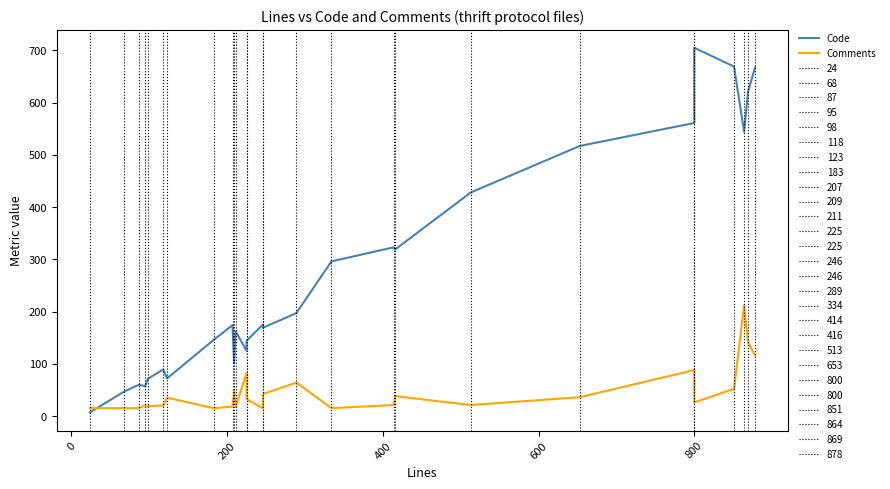

What is the greatest value displayed?

705